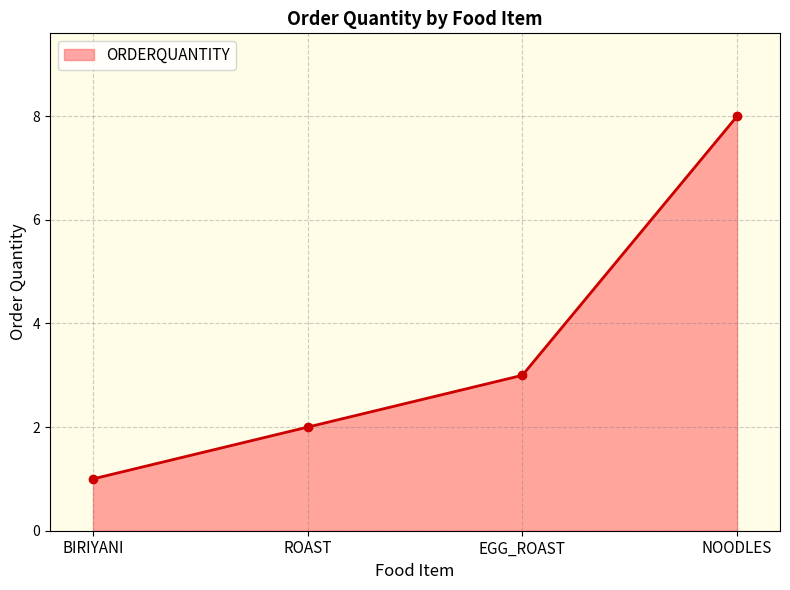

What is the sum of the values at NOODLES and BIRIYANI?

9